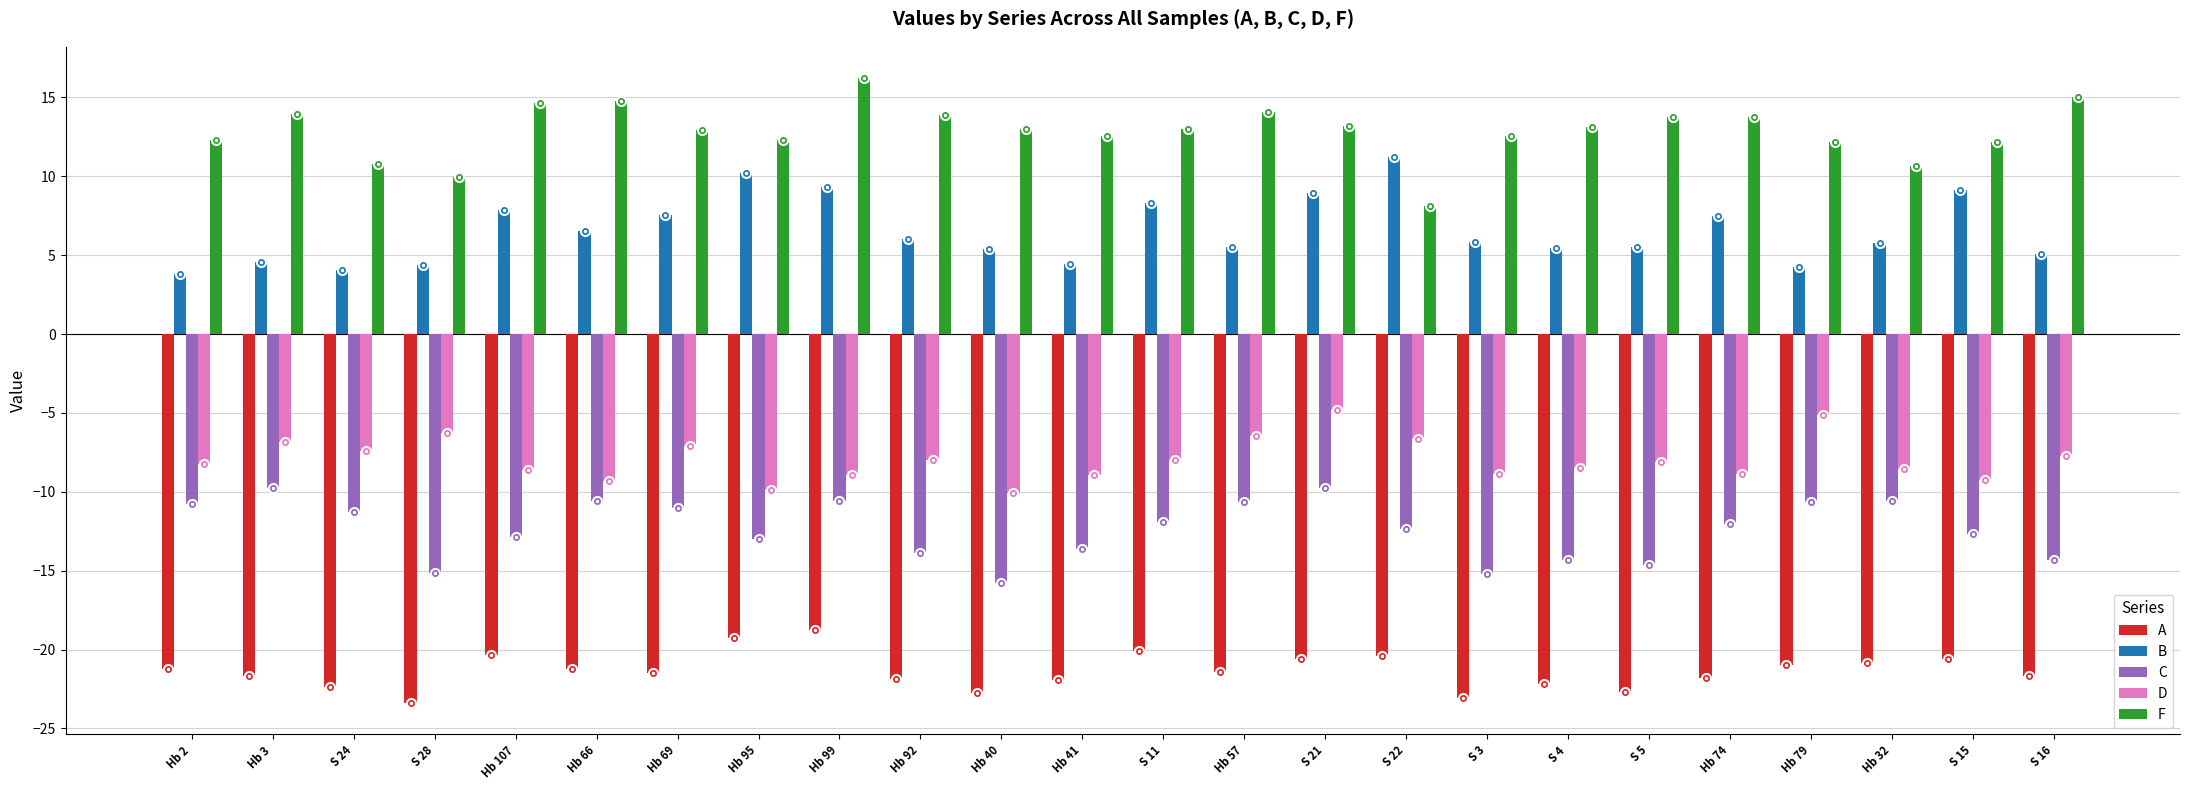

List the series in order of their peak value, highest first.

F, B, D, C, A